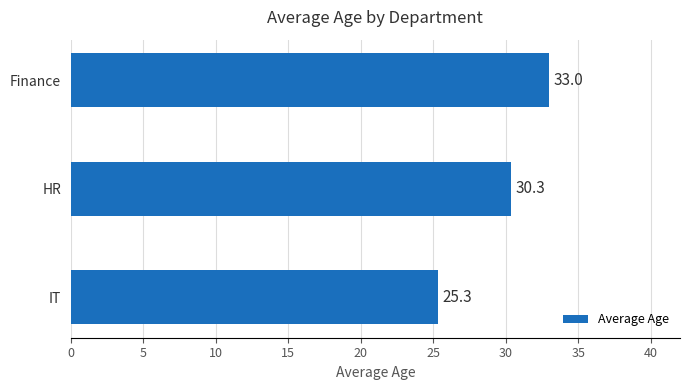

Approximately how many times larger is the value at Finance compared to HR?

1.1